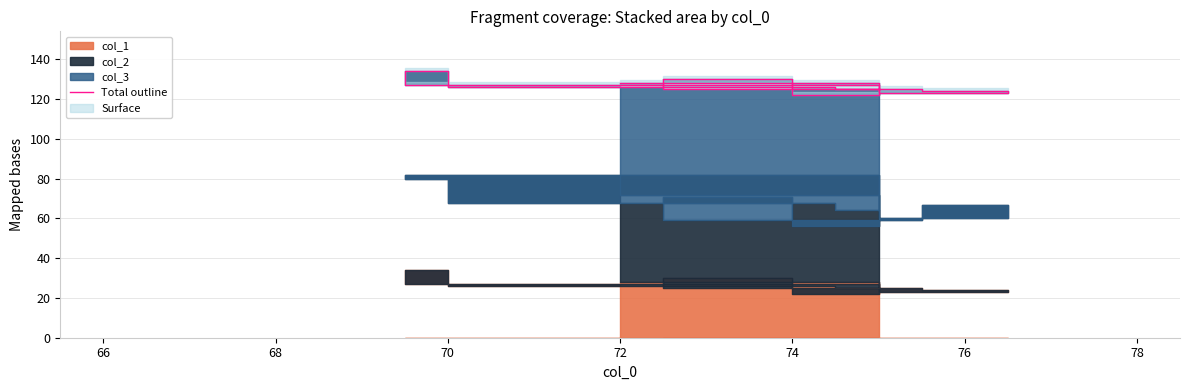

Which label corresponds to the smallest value in the chart?

78